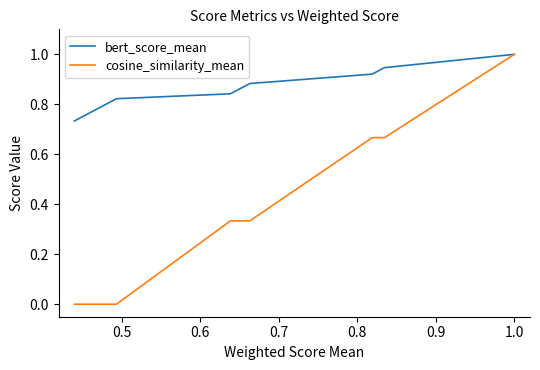

How many lines are shown in the chart?

2